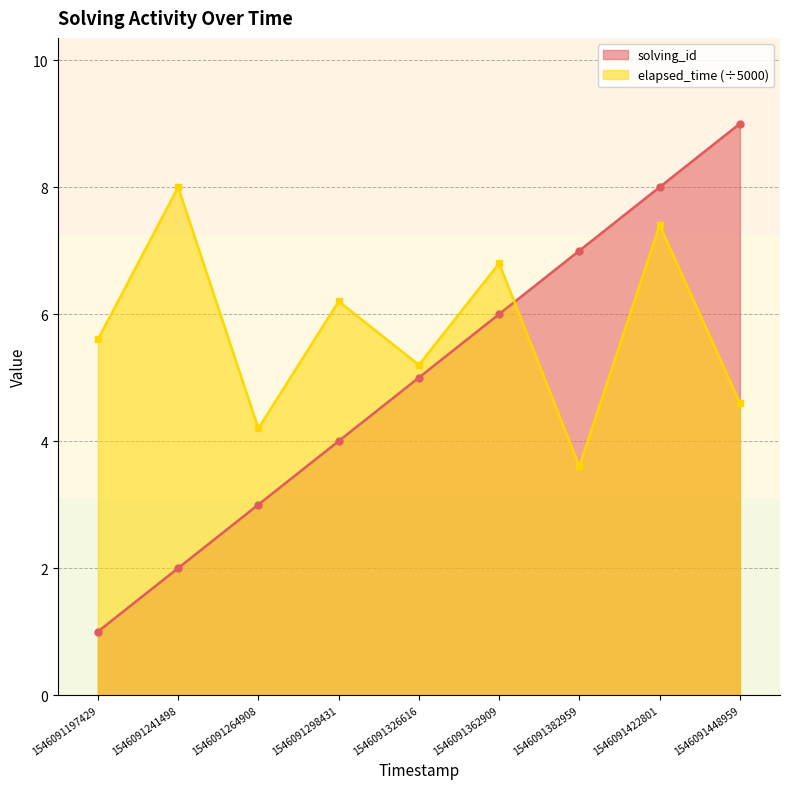

How many lines are shown in the chart?

2